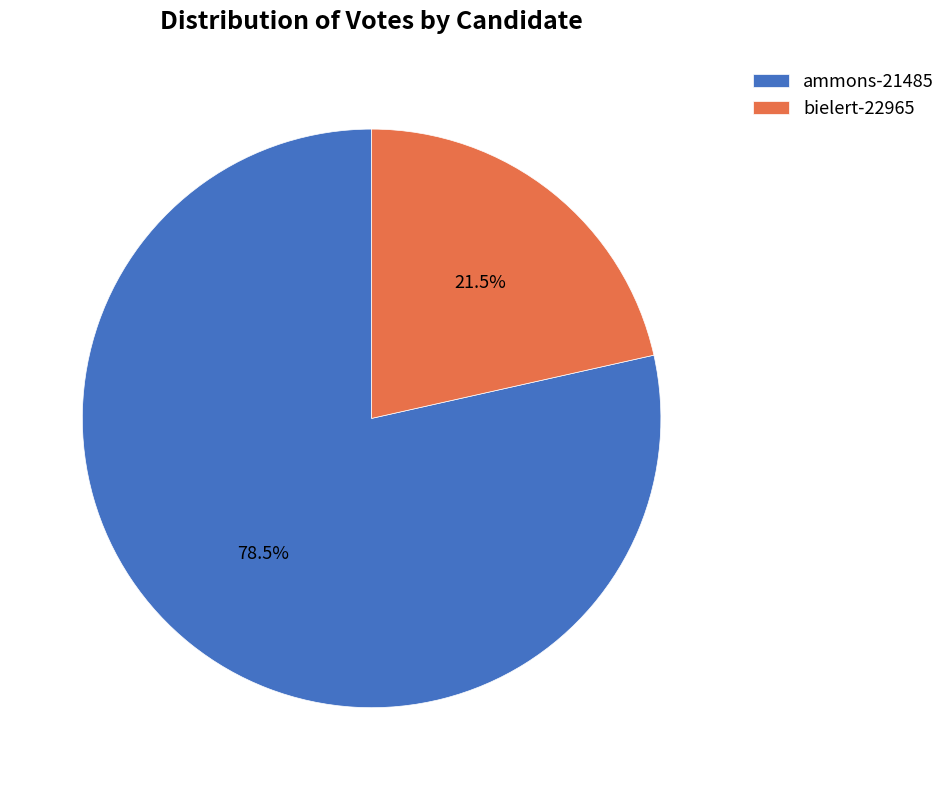

What is the smallest slice in the pie chart?

bielert-22965